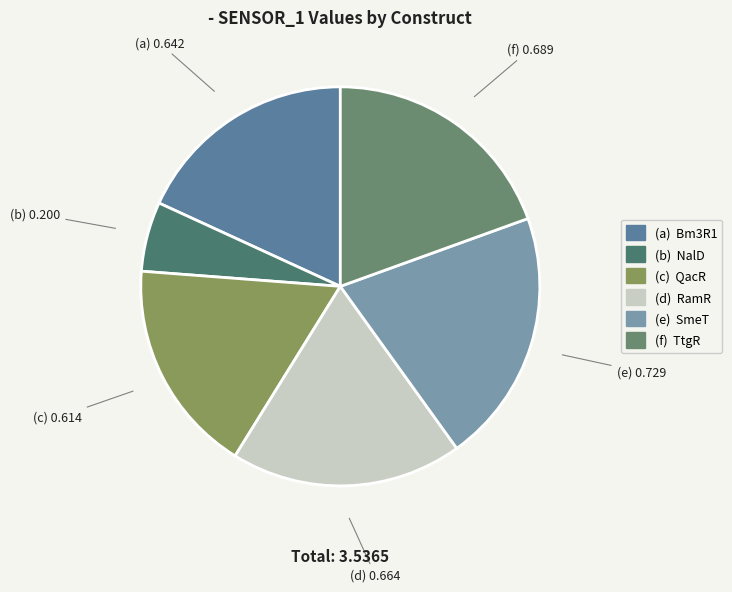

How many segments does this pie chart have?

6